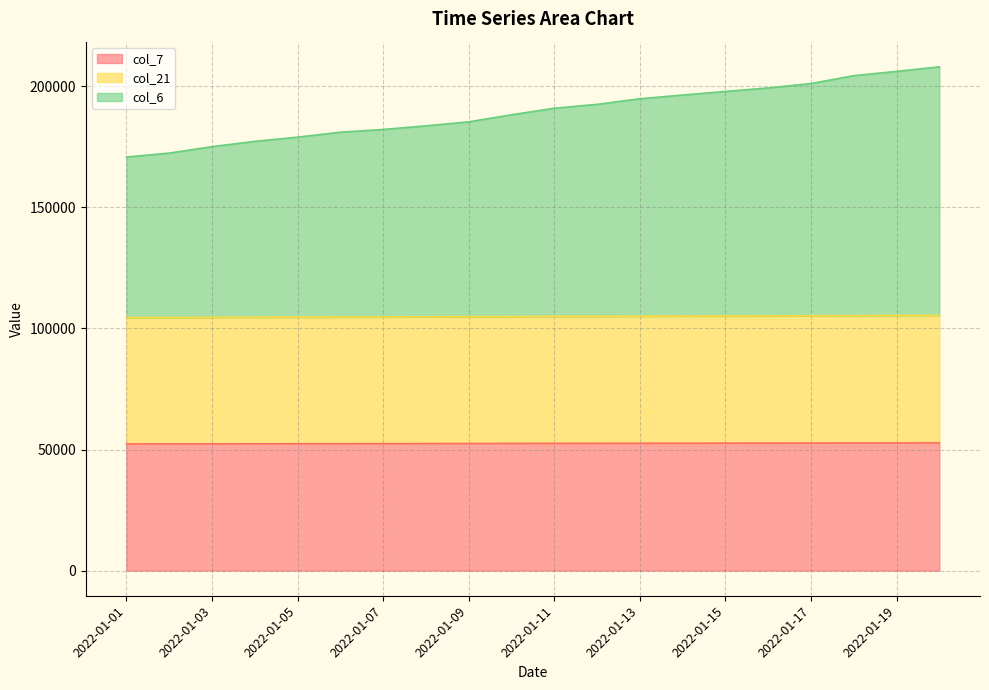

Reading left to right, list all the values displayed in this chart.

col_7: 52295.0	52319.0	52343.0	52366.0	52390.0	52414.0	52438.0	52462.0	52485.0	52509.0	52533.0	52557.0	52580.0	52604.0	52628.0	52652.0	52675.0	52699.0	52723.0	52746.0
col_21: 104496.0	104544.0	104592.0	104639.0	104687.0	104734.0	104782.0	104830.0	104877.0	104924.0	104972.0	105020.0	105067.0	105114.0	105162.0	105210.0	105256.0	105304.0	105352.0	105399.0
col_6: 170830.7	172462.3	175108.5	177306.5	179044.4	181083.6	182212.3	183716.8	185364.0	188287.8	190982.7	192595.0	194899.9	196433.2	197922.8	199382.5	201183.1	204451.9	206208.2	208081.8